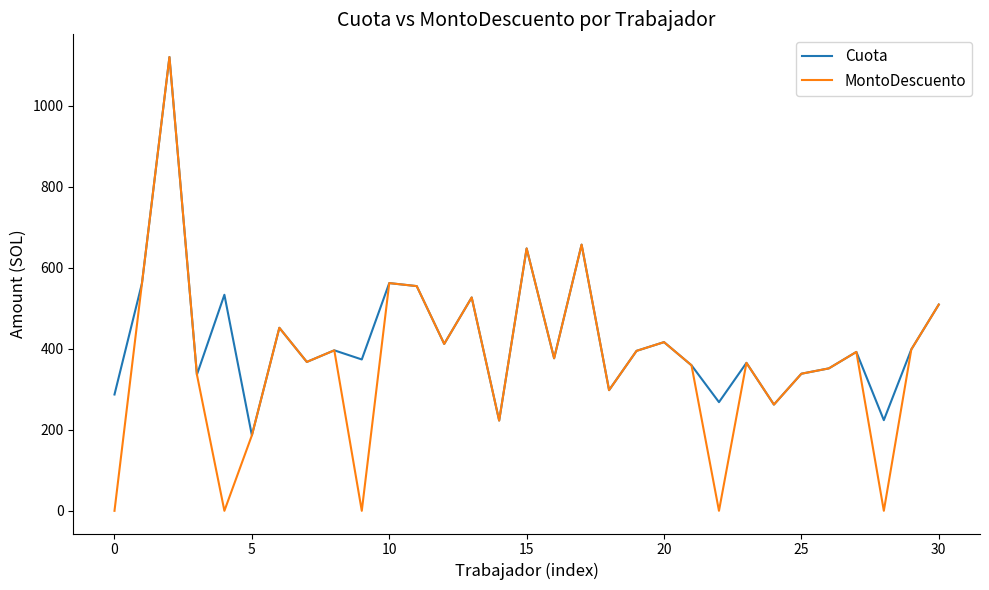

At how many categories does at least one series exceed 879?

1